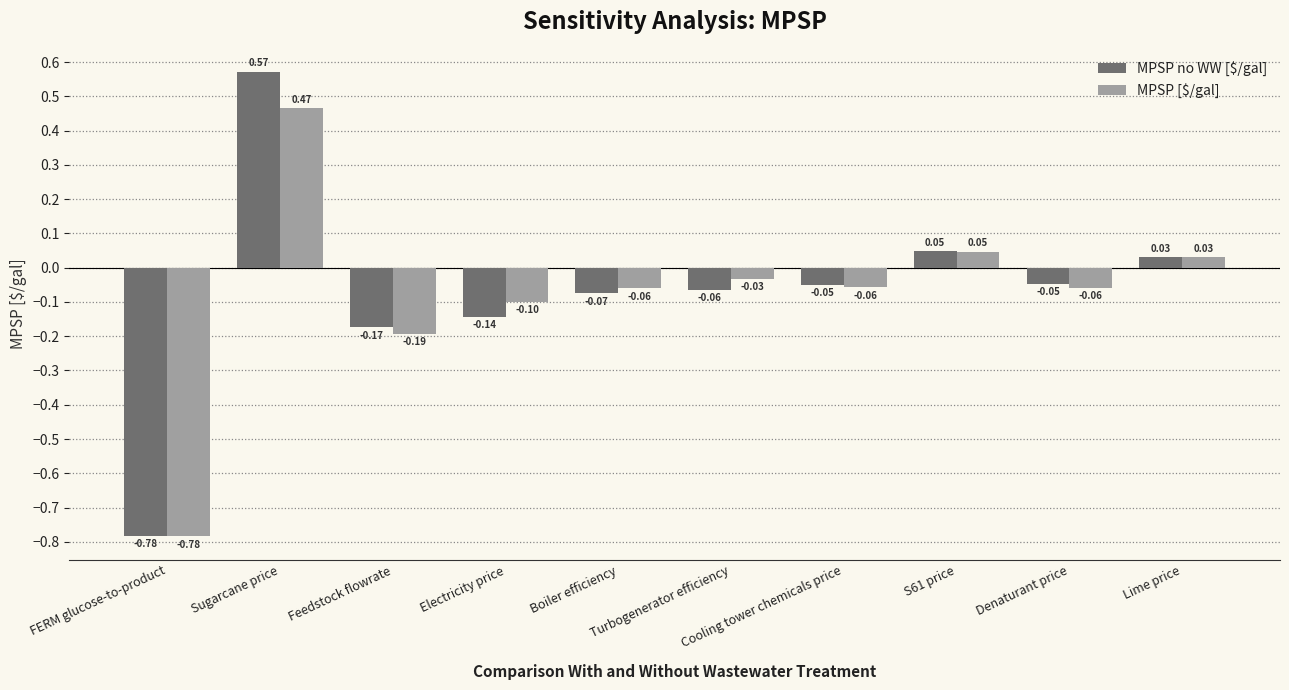

What is the sum of all MPSP [$/gal] values?

-0.7